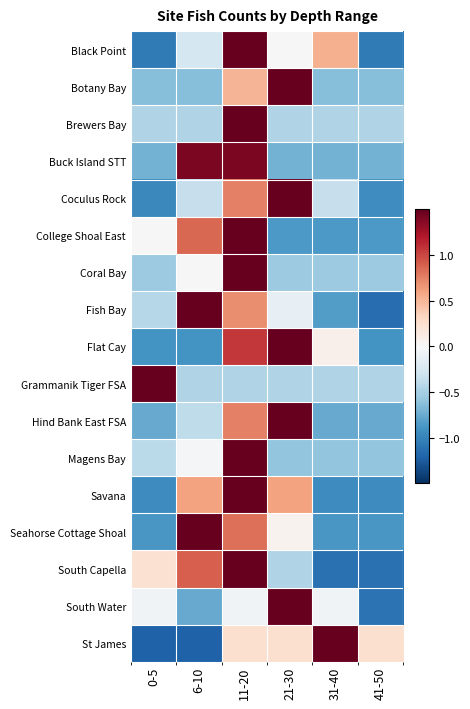

Between 21-30 and 0-5, which is larger?

21-30